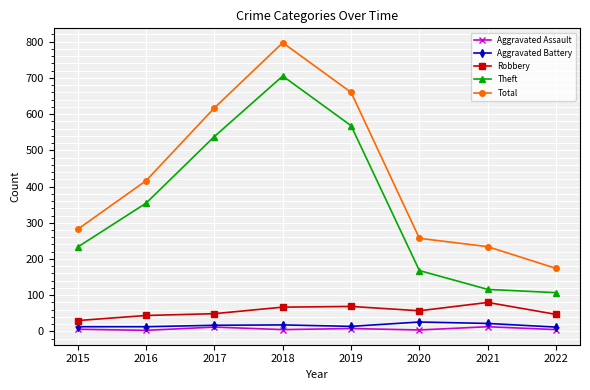

At which category is the sum across all series the highest?

2018